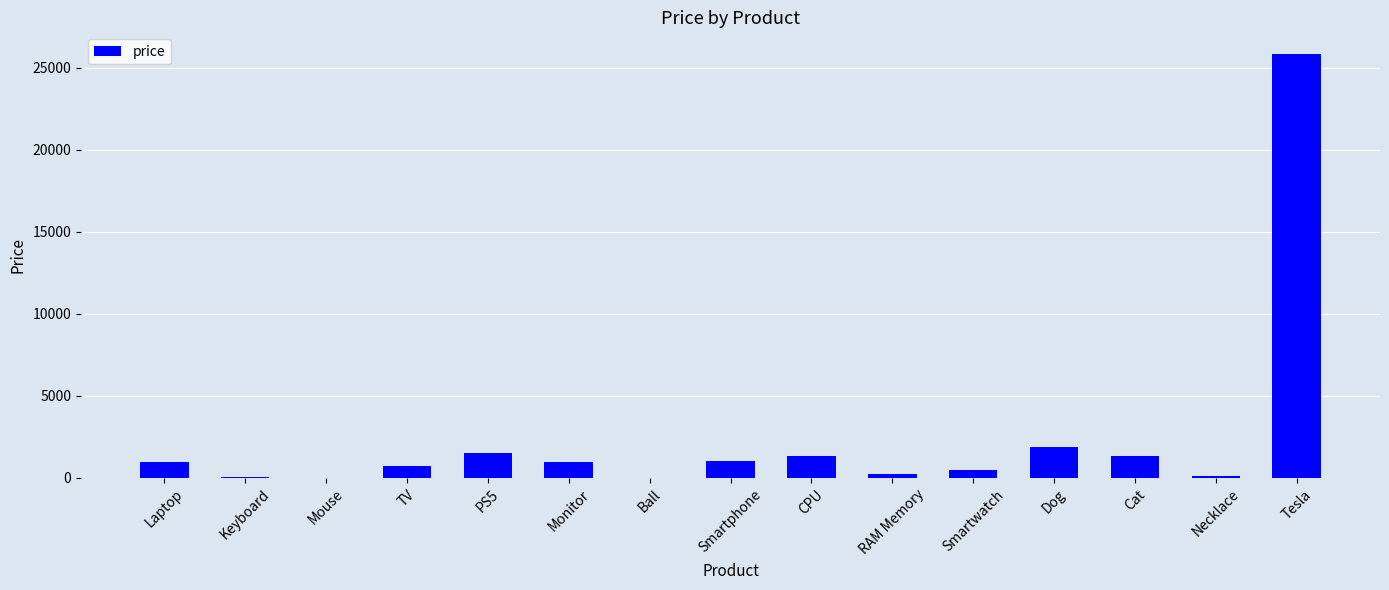

Is it true that the value at Smartphone is 1051.0?

True